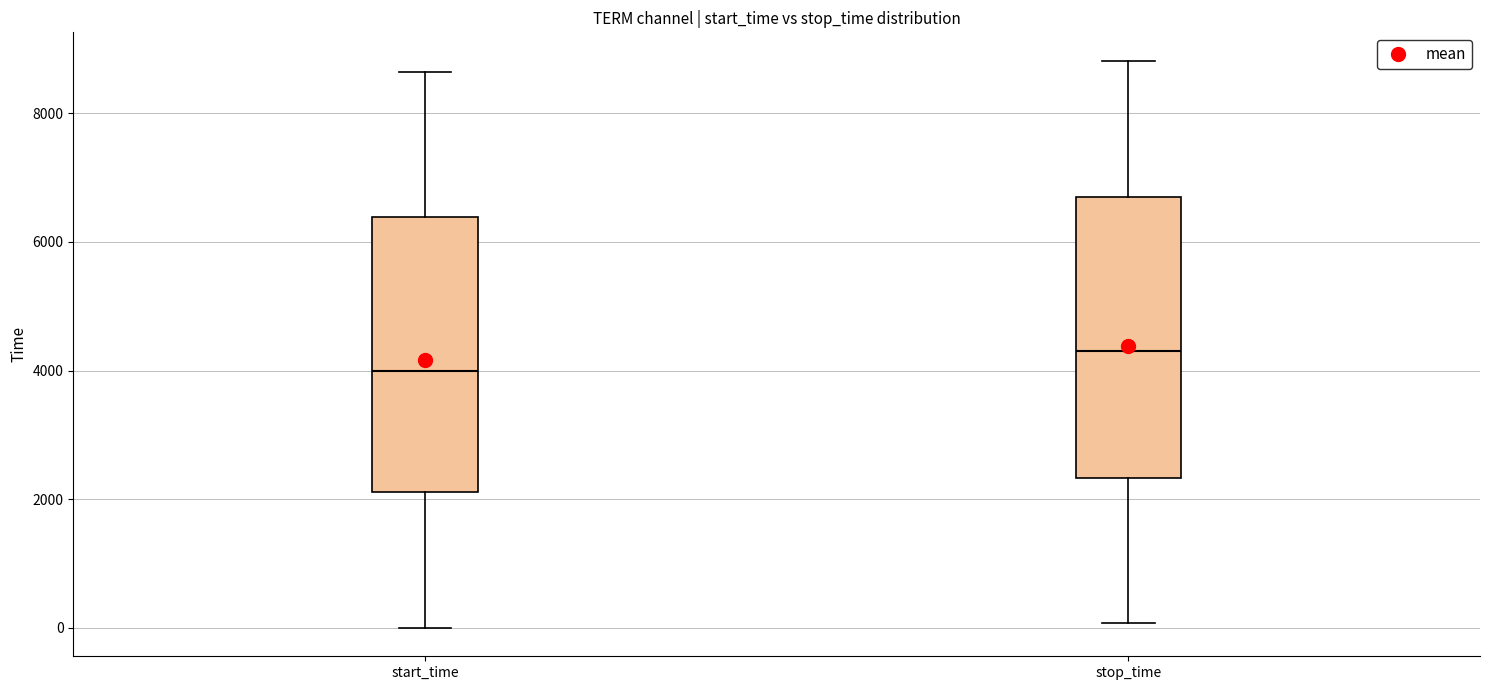

Which box has the highest median line?

stop_time